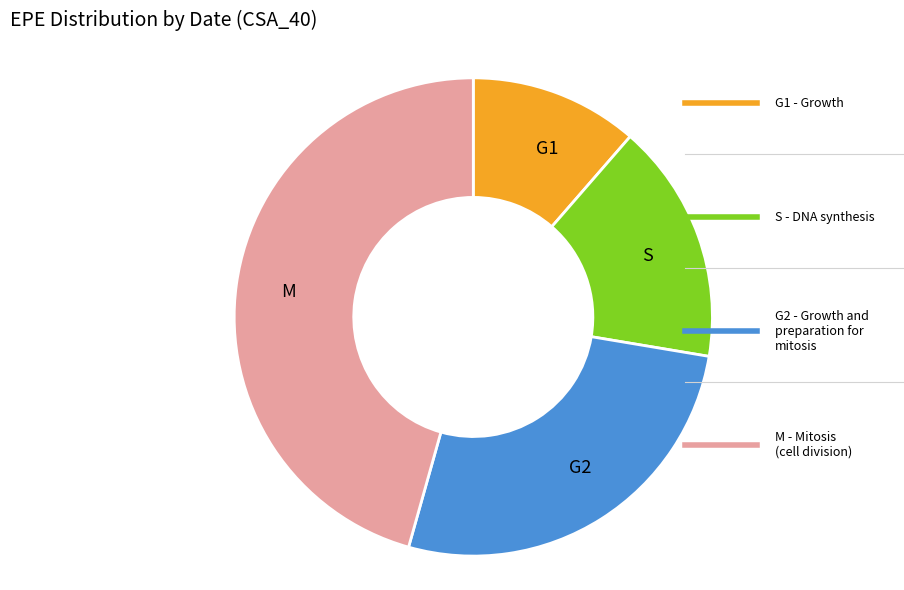

Which slice is the smallest?

G1